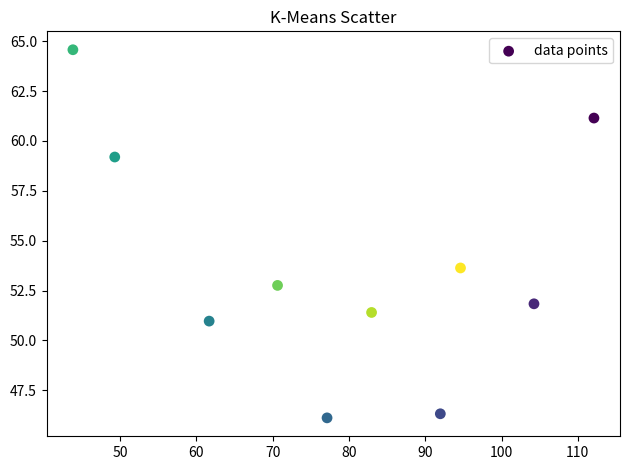

What is the range of Y values (max minus min)?

18.5